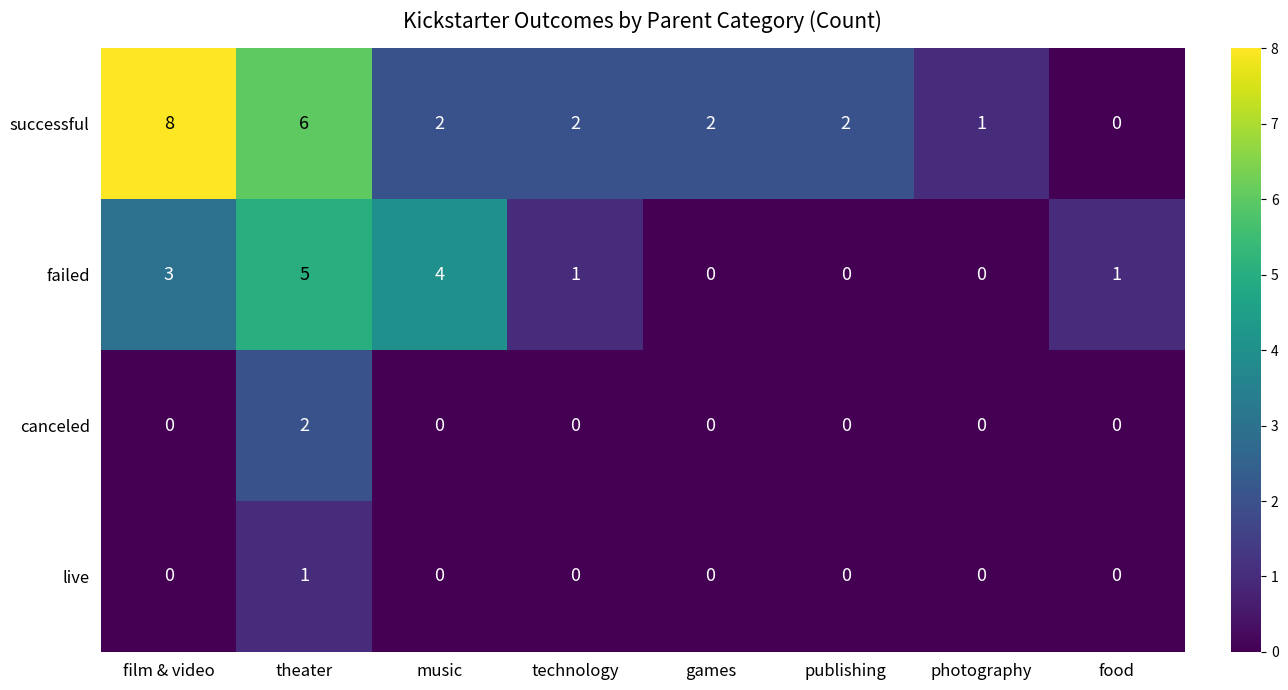

What is the difference between the failed values at film & video and photography?

3